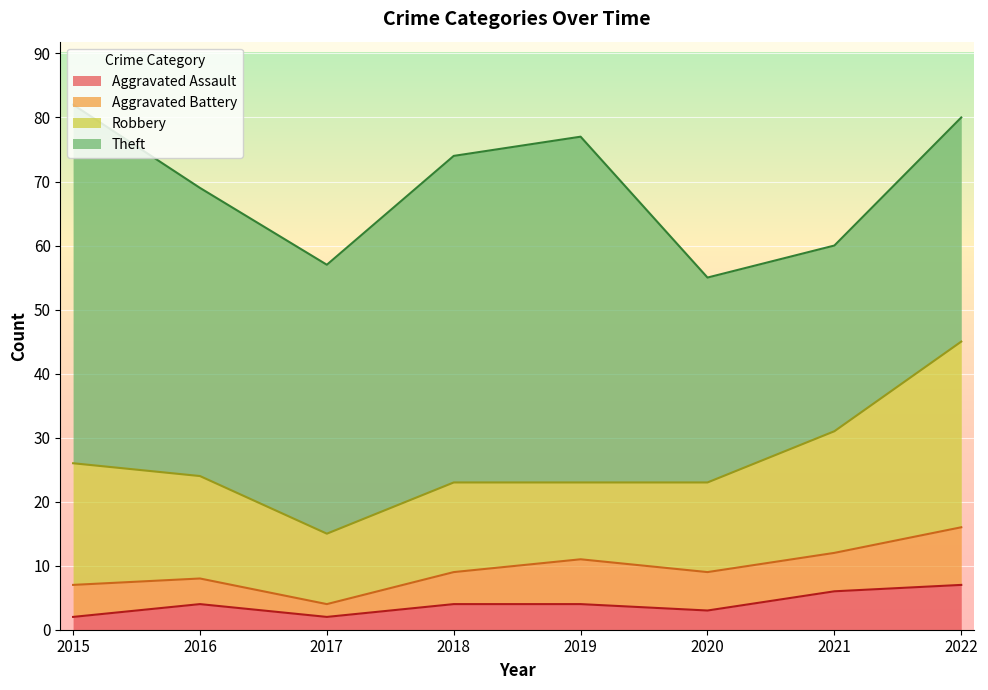

What is the difference between the maximum and minimum values in the Aggravated Battery series?

7